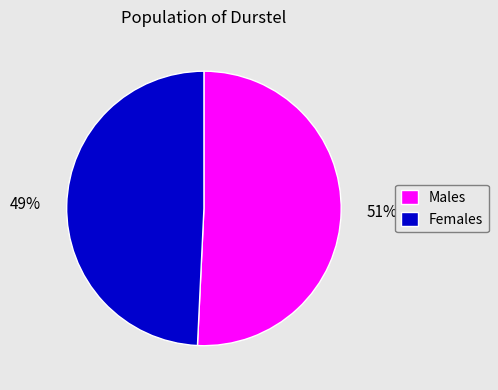

To the nearest percent, what portion does Males represent?

51%